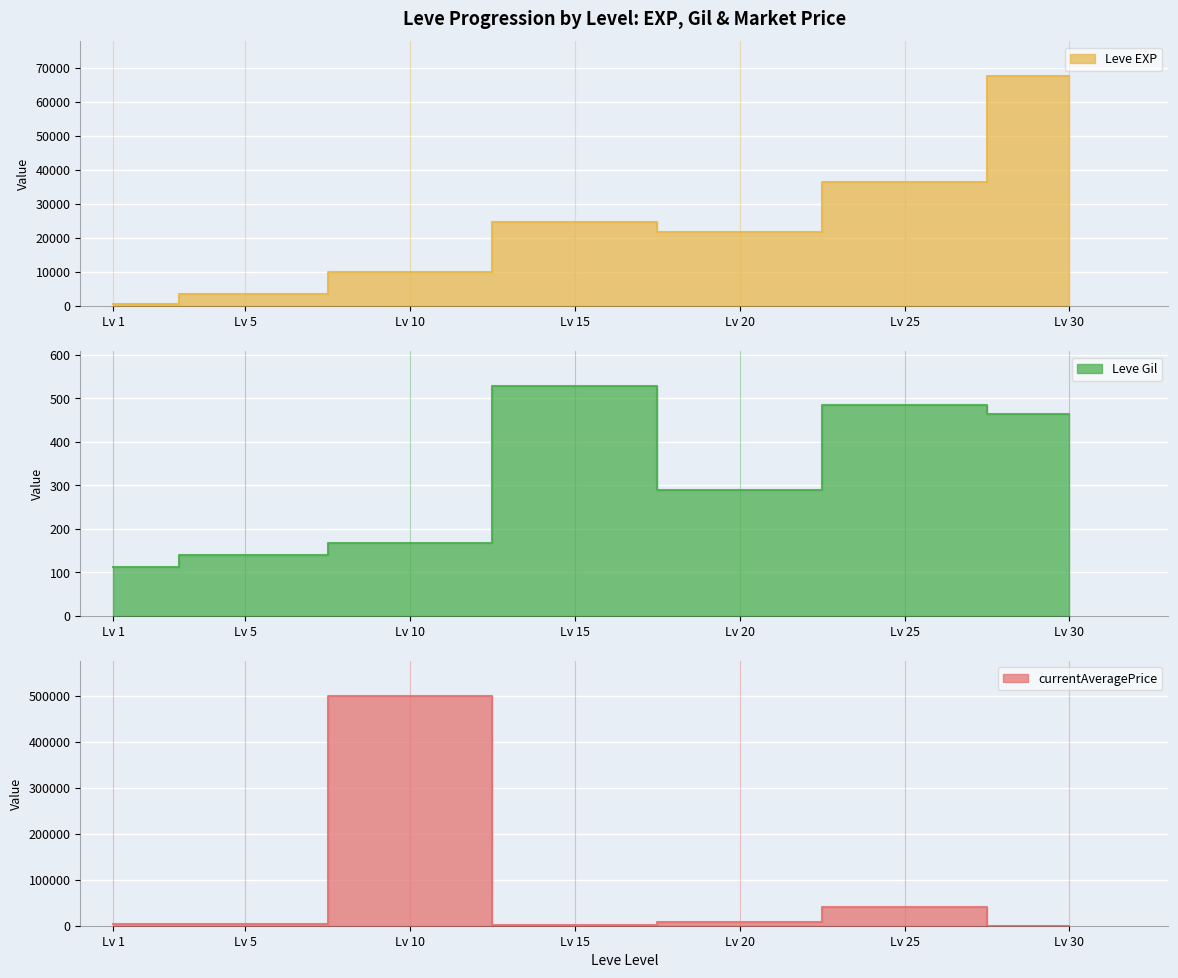

At which label is Leve EXP closest to 34180?

Lv 25